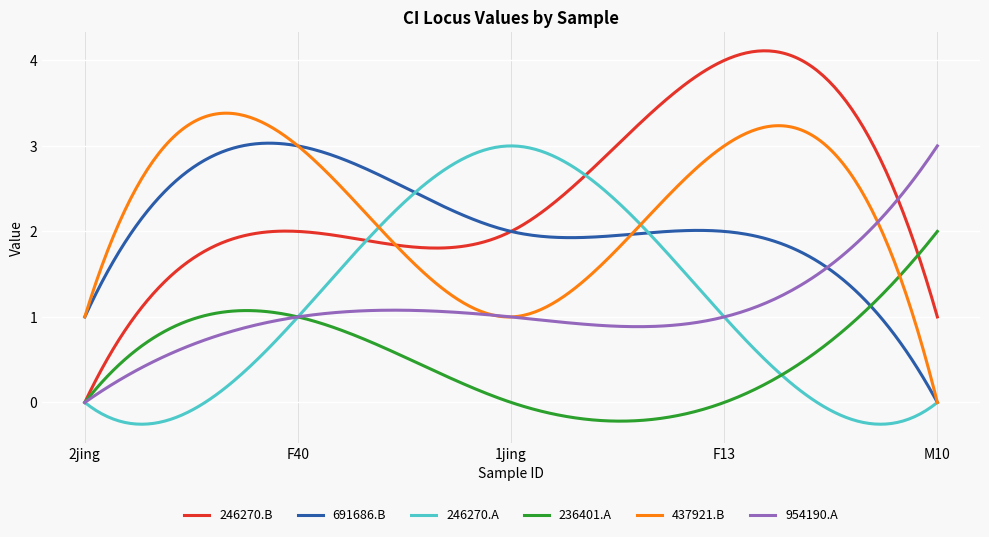

What is the smallest value displayed?

-0.3